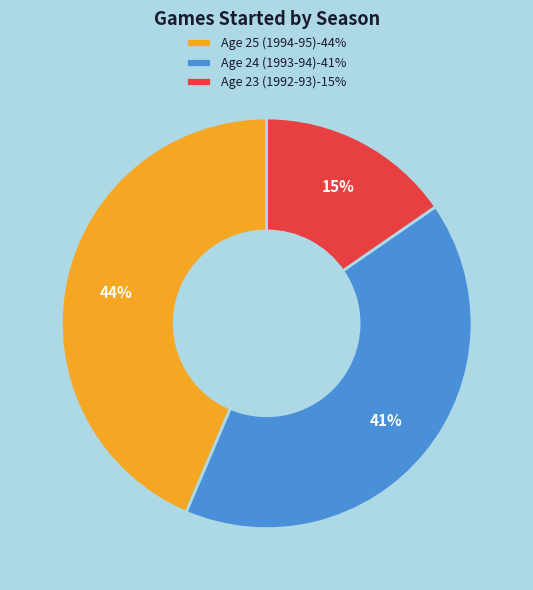

Between Age 25 (1994-95) and Age 24 (1993-94), which is larger?

Age 25 (1994-95)